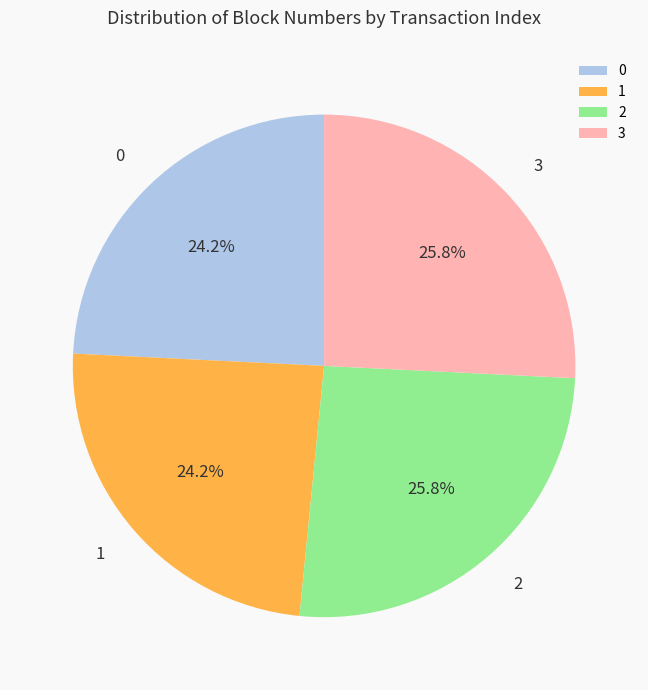

Between 0 and 3, which is larger?

3